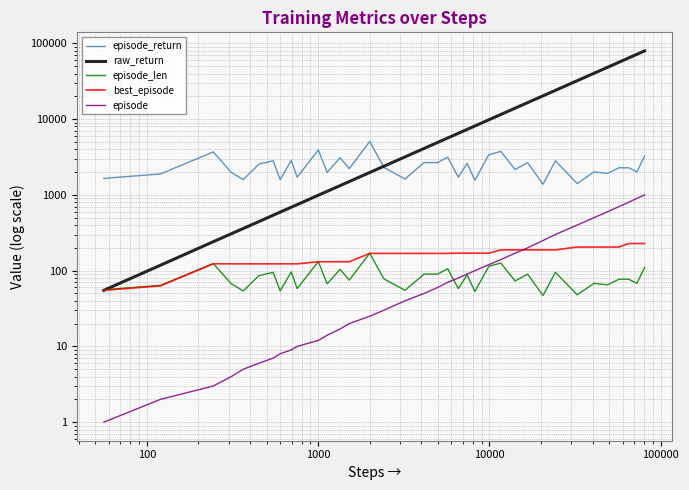

How many distinct data groups are displayed?

5